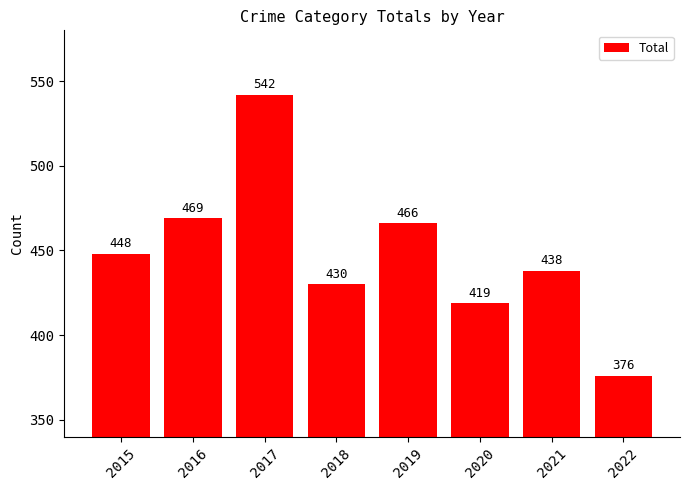

What is the change in value from 2018 to 2021?

+8